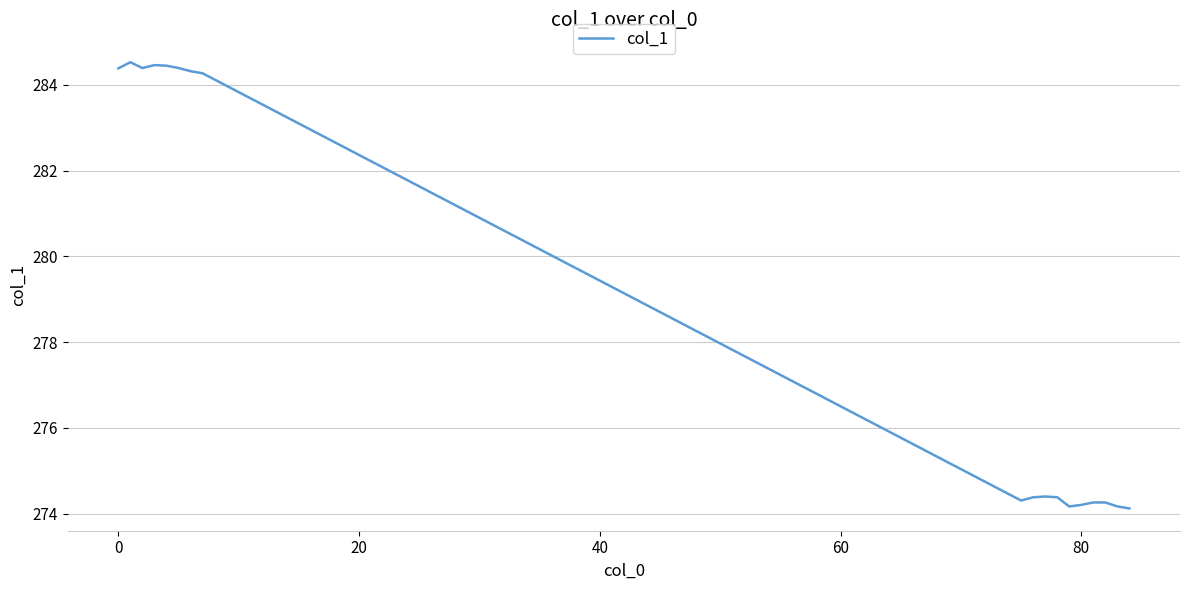

What is the difference between the maximum and second lowest values?

10.4